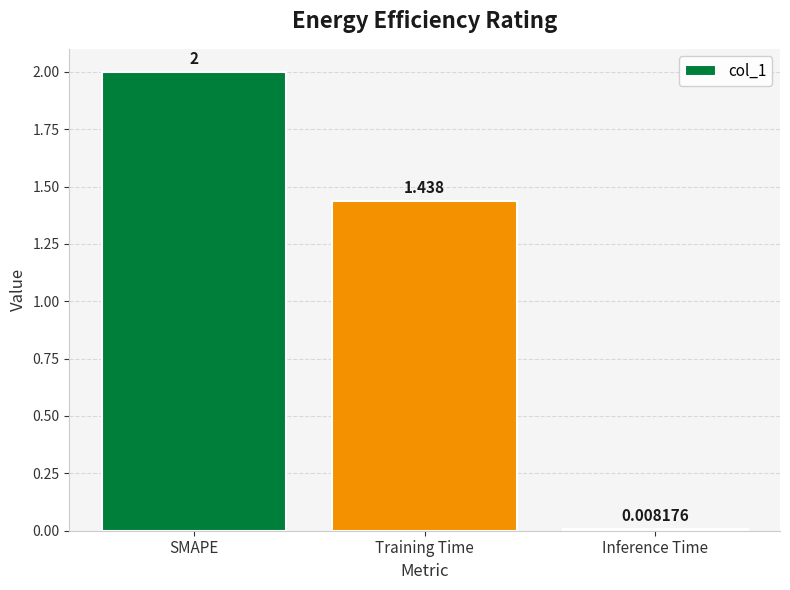

What is the sum of the values at SMAPE and Training Time?

3.4